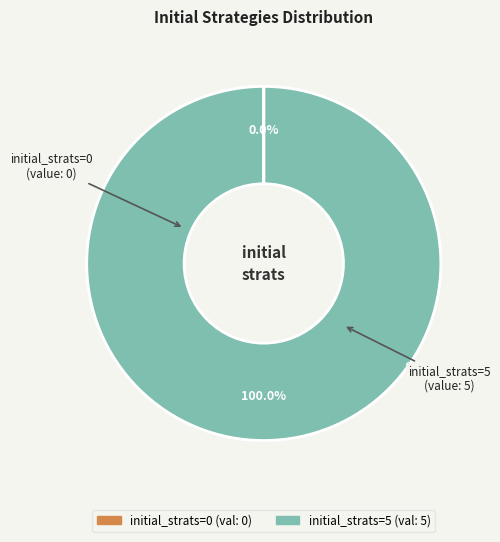

Which slice is the largest?

initial_strats=5